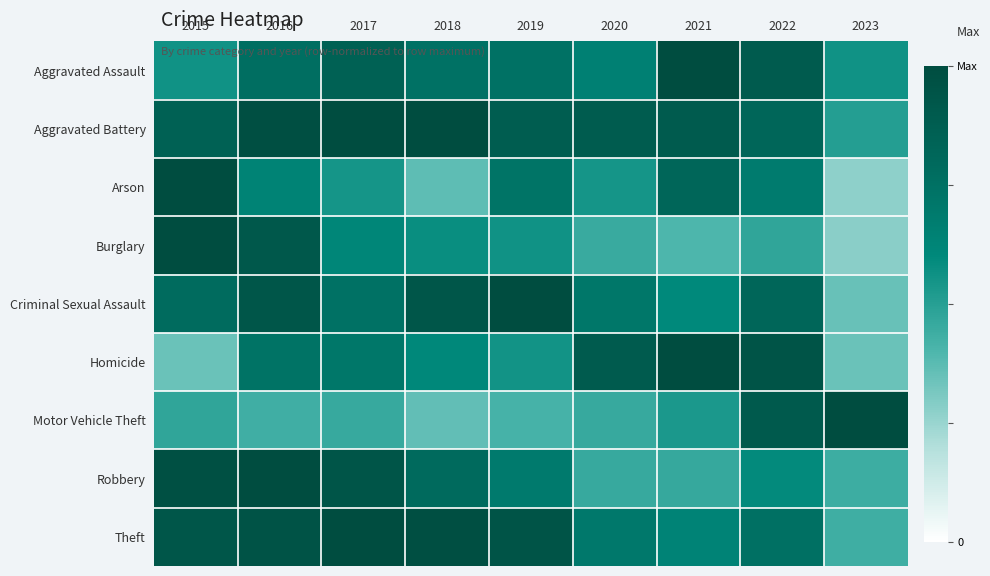

Reading left to right, transcribe all the data shown in this chart.

Aggravated Assault: 2015=0.6	2016=0.8	2017=0.9	2018=0.7	2019=0.7	2020=0.7	2021=1.0	2022=0.9	2023=0.6
Aggravated Battery: 2015=0.9	2016=1.0	2017=1.0	2018=1.0	2019=0.9	2020=0.9	2021=0.9	2022=0.8	2023=0.5
Arson: 2015=1.0	2016=0.6	2017=0.5	2018=0.4	2019=0.7	2020=0.5	2021=0.8	2022=0.7	2023=0.3
Burglary: 2015=1.0	2016=0.9	2017=0.6	2018=0.6	2019=0.6	2020=0.5	2021=0.4	2022=0.5	2023=0.3
Criminal Sexual Assault: 2015=0.8	2016=0.9	2017=0.7	2018=0.9	2019=1.0	2020=0.7	2021=0.6	2022=0.8	2023=0.3
Homicide: 2015=0.3	2016=0.7	2017=0.7	2018=0.6	2019=0.6	2020=0.9	2021=1.0	2022=0.9	2023=0.3
Motor Vehicle Theft: 2015=0.5	2016=0.4	2017=0.5	2018=0.4	2019=0.4	2020=0.5	2021=0.5	2022=0.9	2023=1.0
Robbery: 2015=1.0	2016=1.0	2017=0.9	2018=0.8	2019=0.7	2020=0.5	2021=0.5	2022=0.6	2023=0.4
Theft: 2015=0.9	2016=1.0	2017=1.0	2018=1.0	2019=0.9	2020=0.7	2021=0.6	2022=0.8	2023=0.4